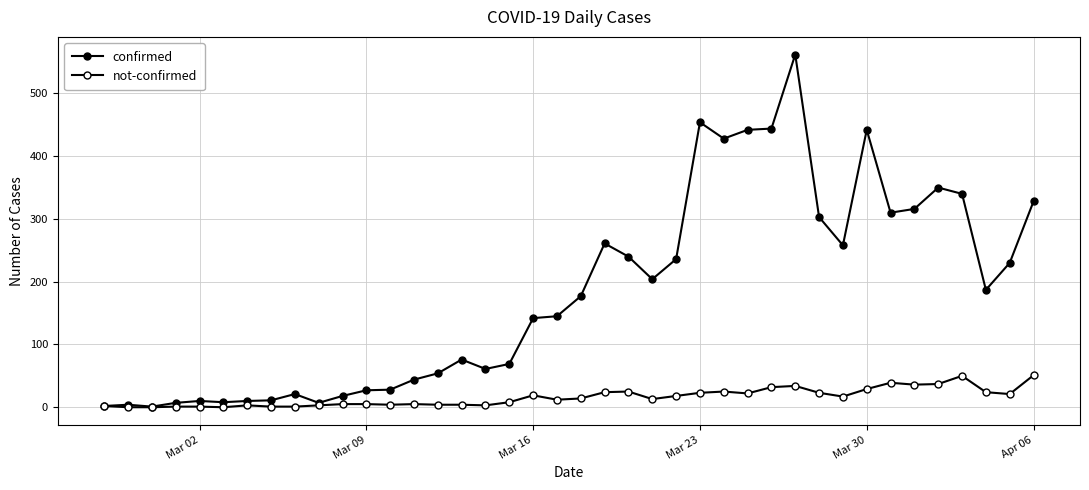

How many data points in not-confirmed are less than 14?

20